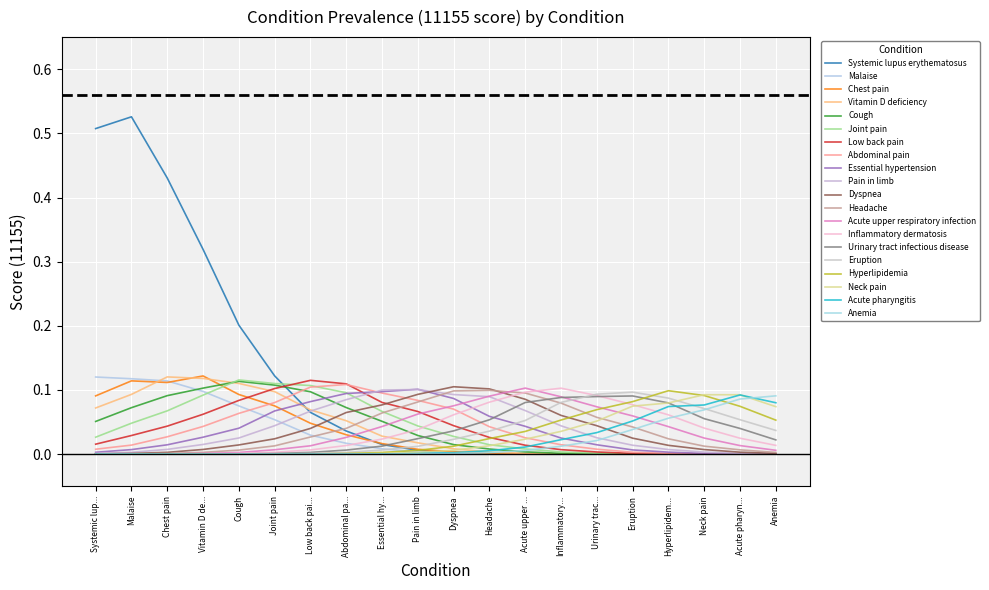

How many categories are shown in the chart?

20